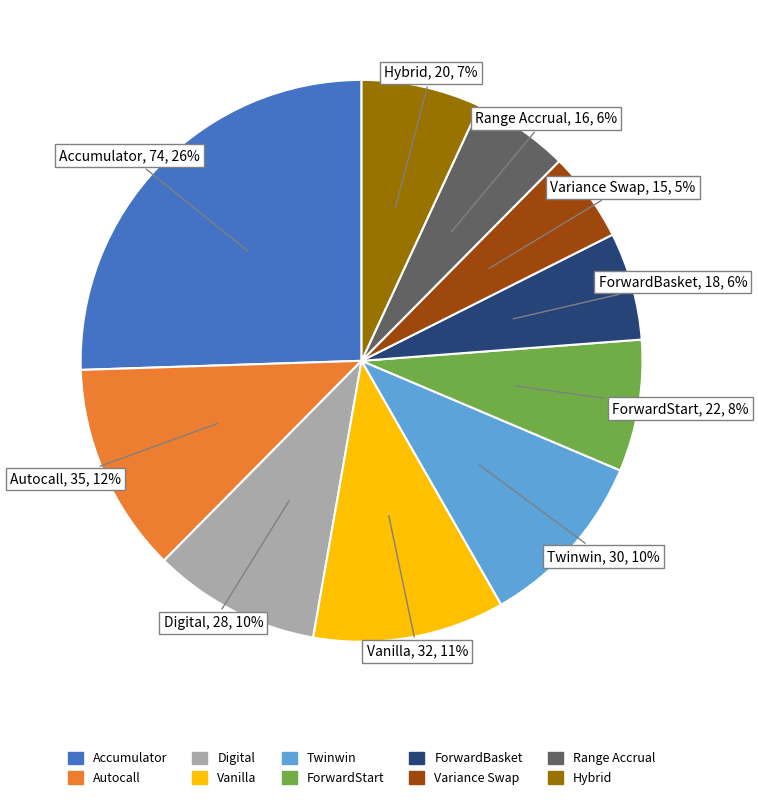

To the nearest percent, what is the difference between the ForwardBasket and Autocall slice percentages?

6%